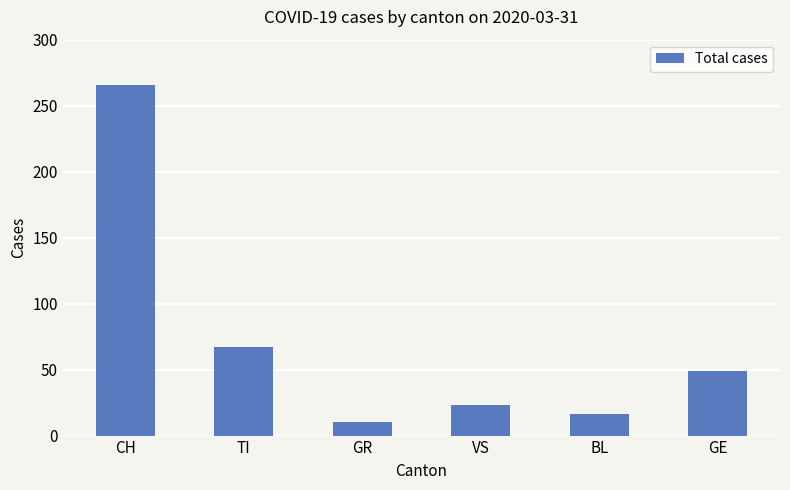

Are the bars horizontal?

No